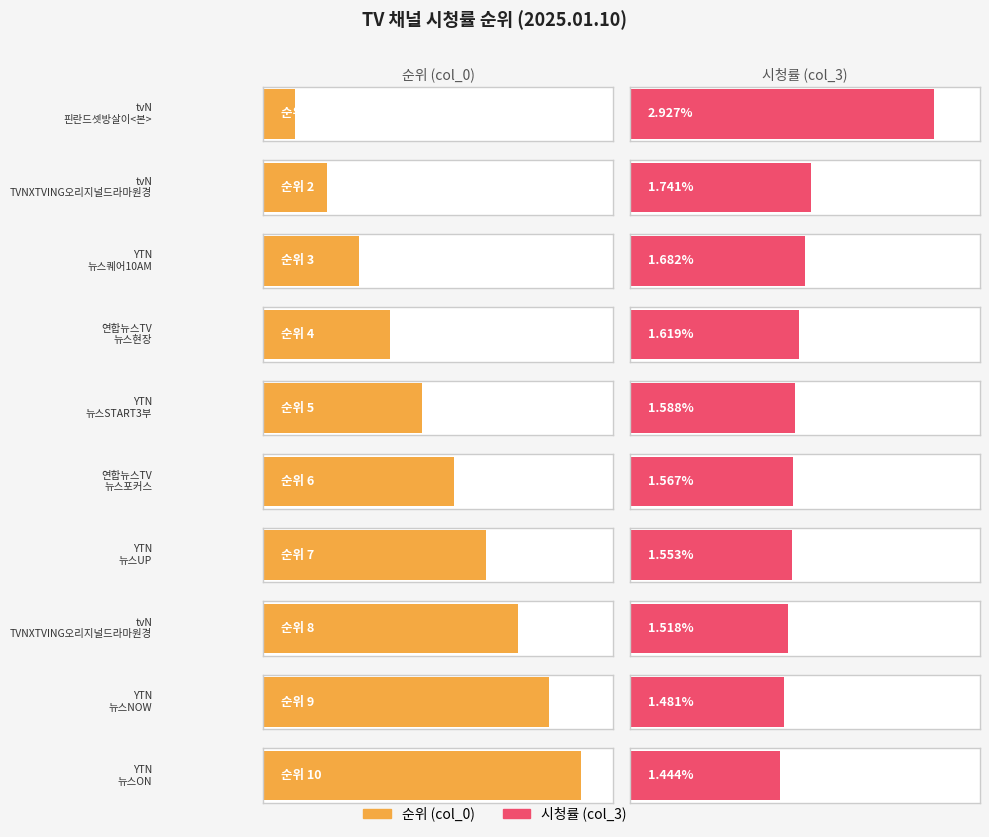

True or false: col_0 has a value of 3.5 at tvN.

False